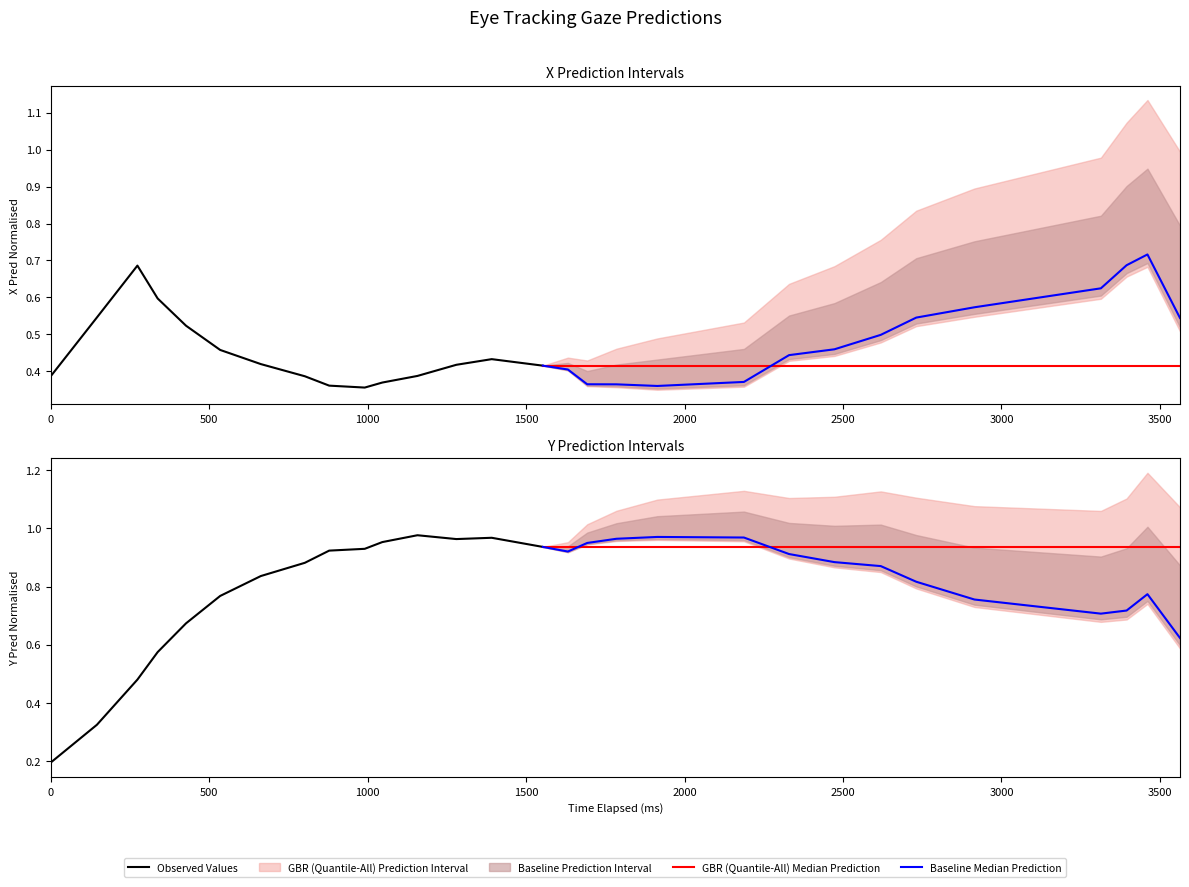

What is the total value across all series at 3500?

2.7